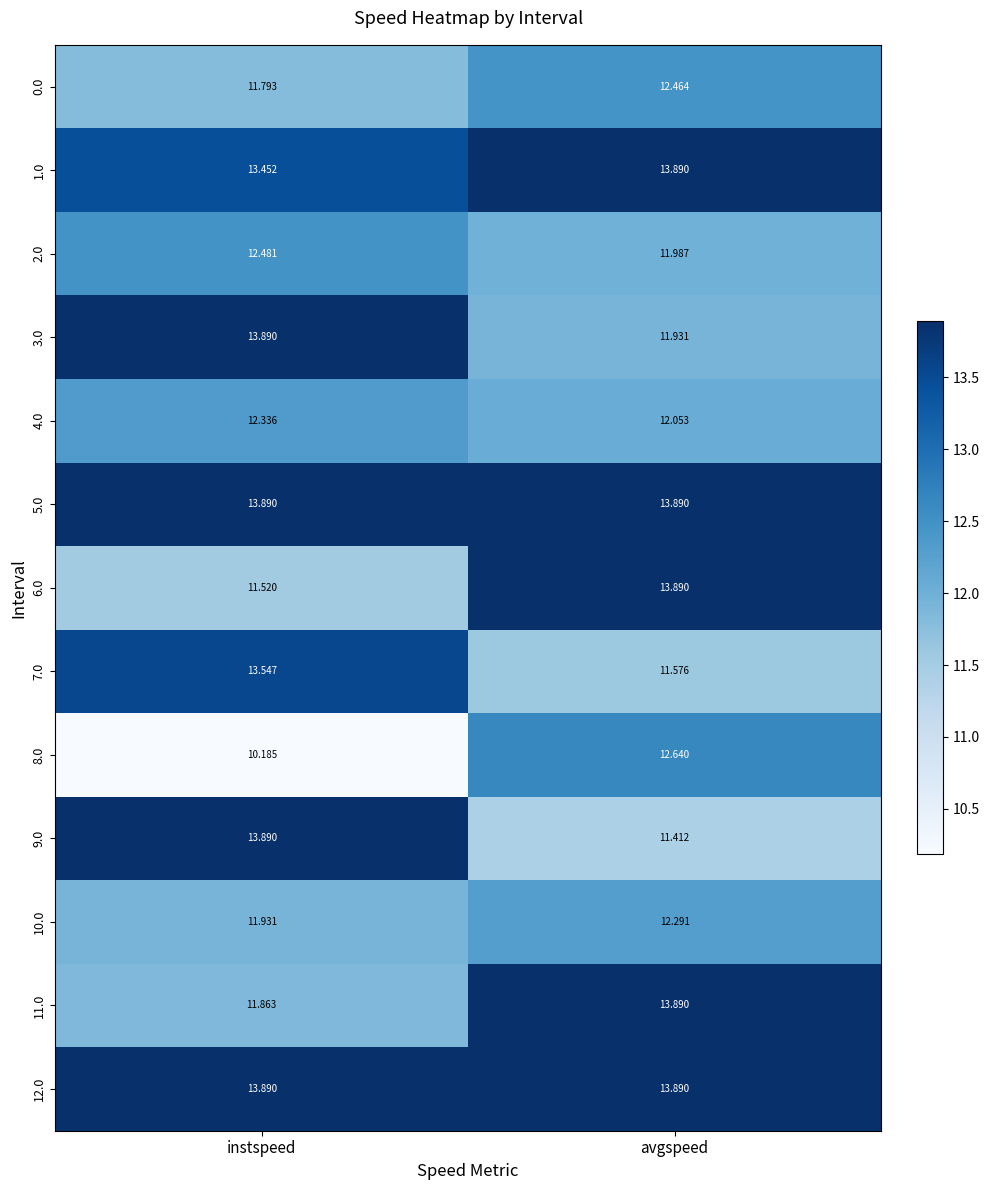

Between instspeed and avgspeed, which series saw the biggest shift?

9.0